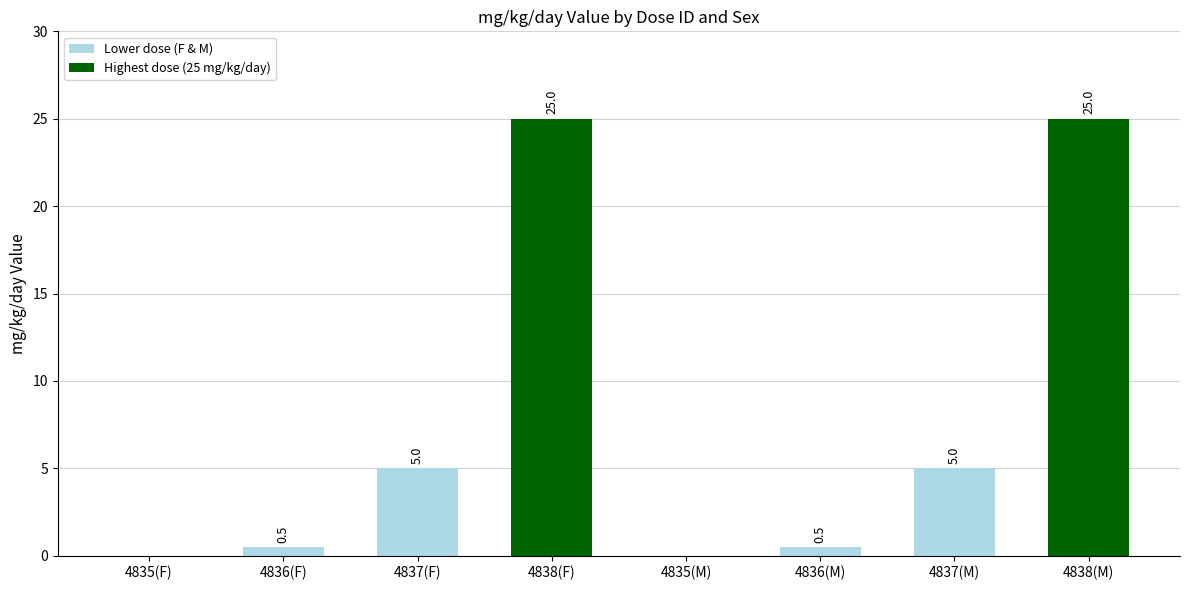

The chart shows a value of 25.0 at 4838(M). True or false?

True